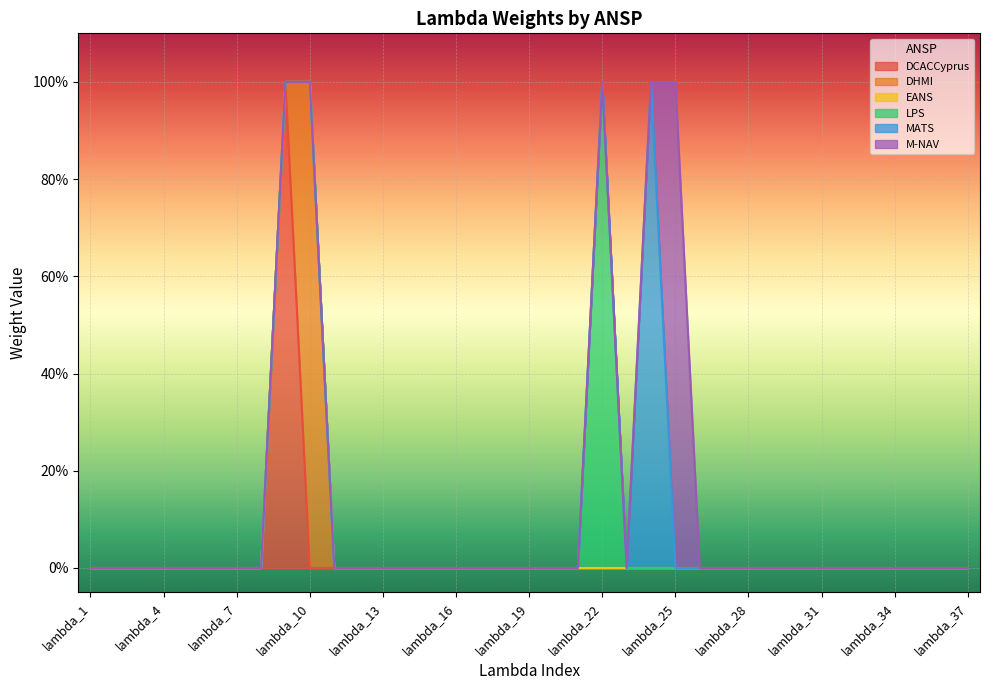

The value of DHMI at lambda_25 is 0. True or false?

True